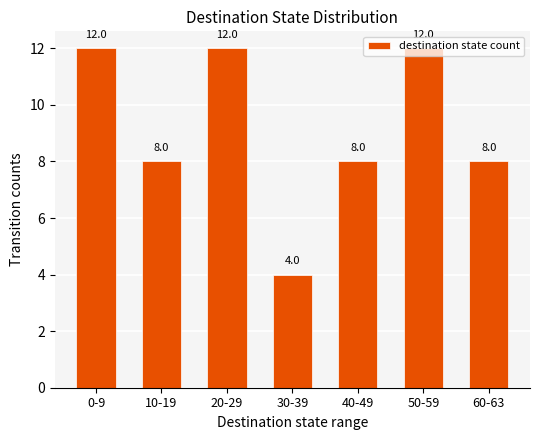

What is the smallest value displayed?

4